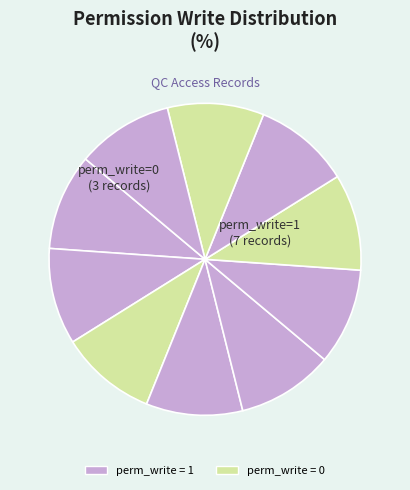

Count the number of slices in the pie.

10